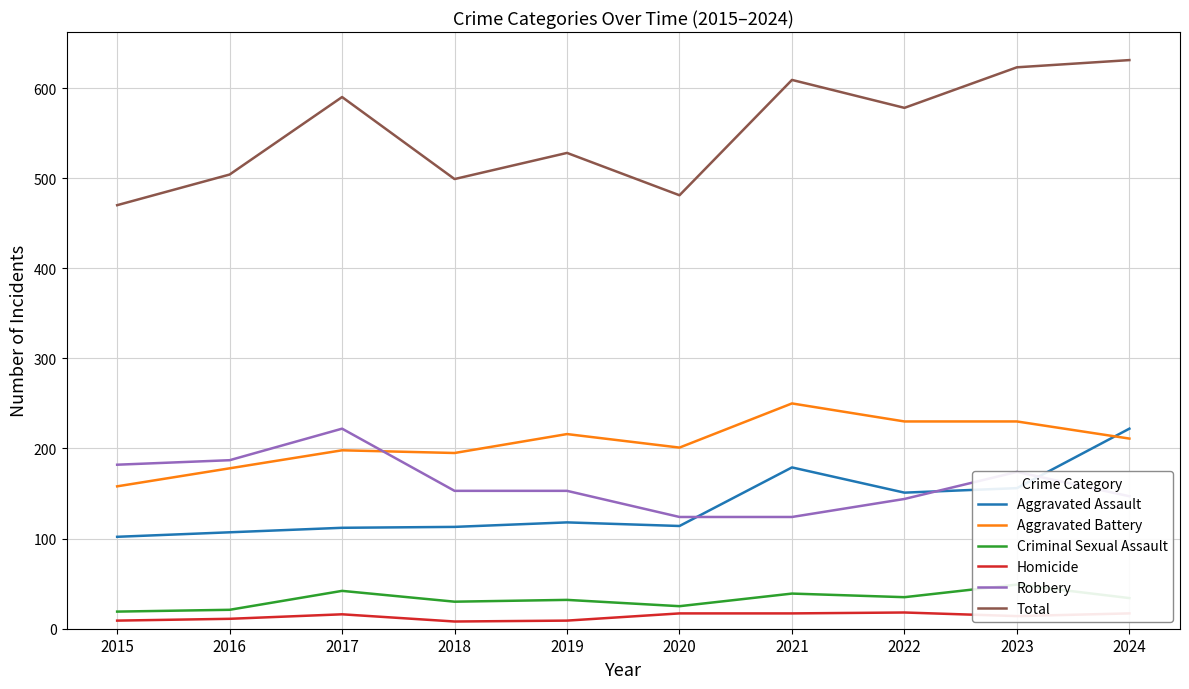

True or false: Homicide and Aggravated Assault cross at least once.

False